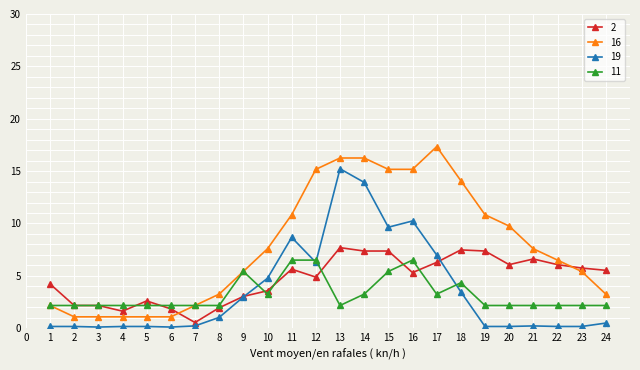

What is the difference between the maximum and minimum values in the 19 series?

15.1